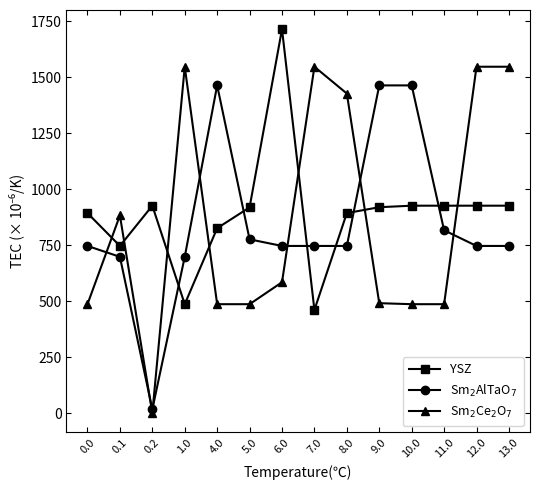

What is the label of the 8th point from the left?

7.0